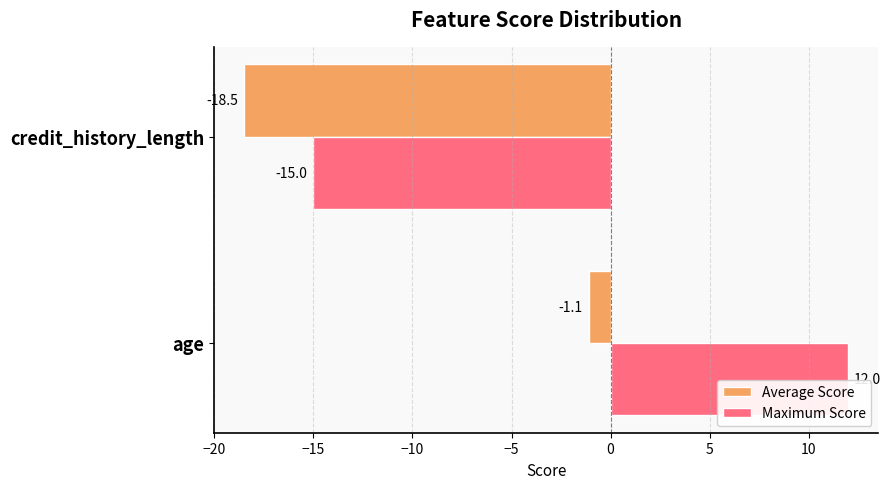

What are all the series names shown in the legend?

Average Score, Maximum Score